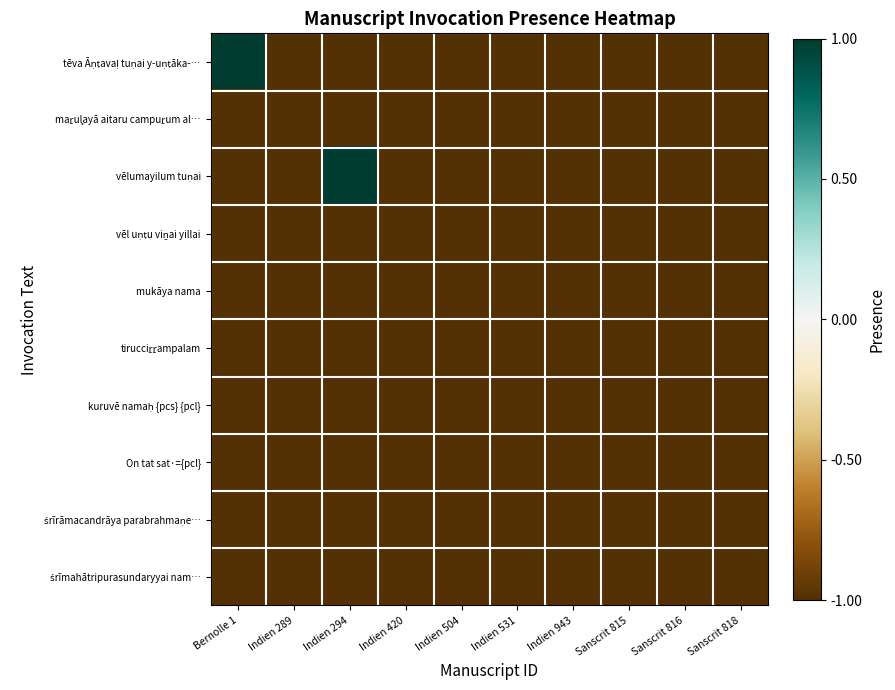

Count the number of data series in this chart.

10